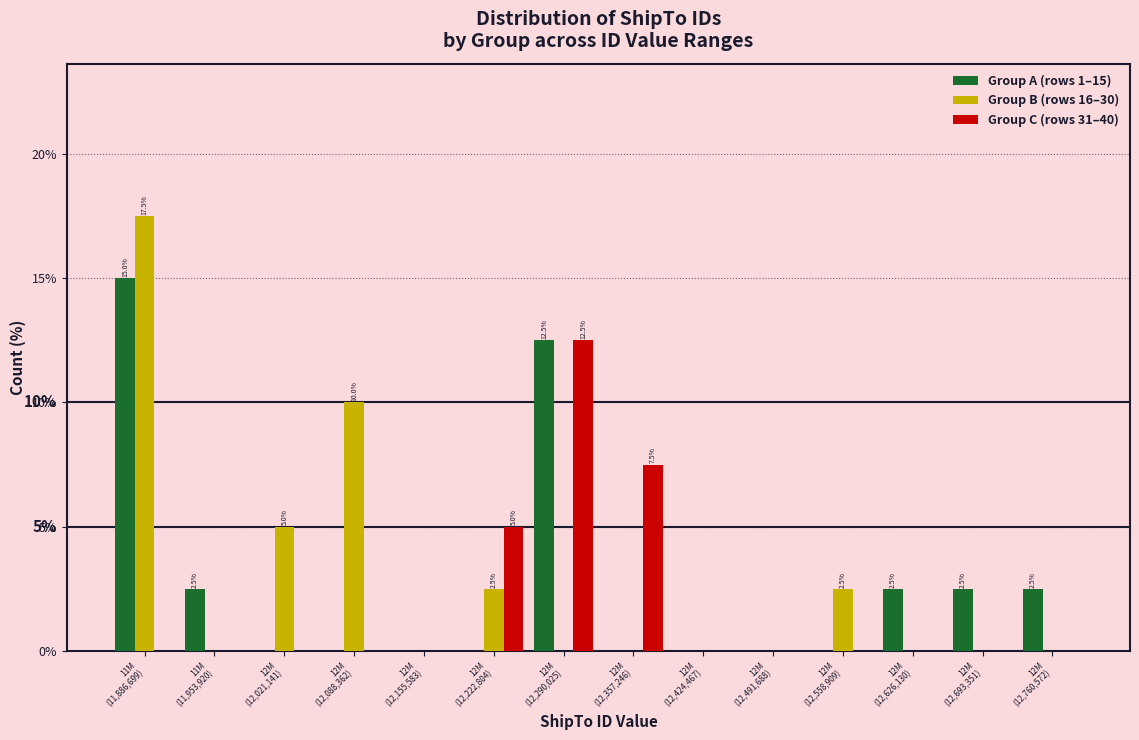

What is the greatest value displayed?

17.5